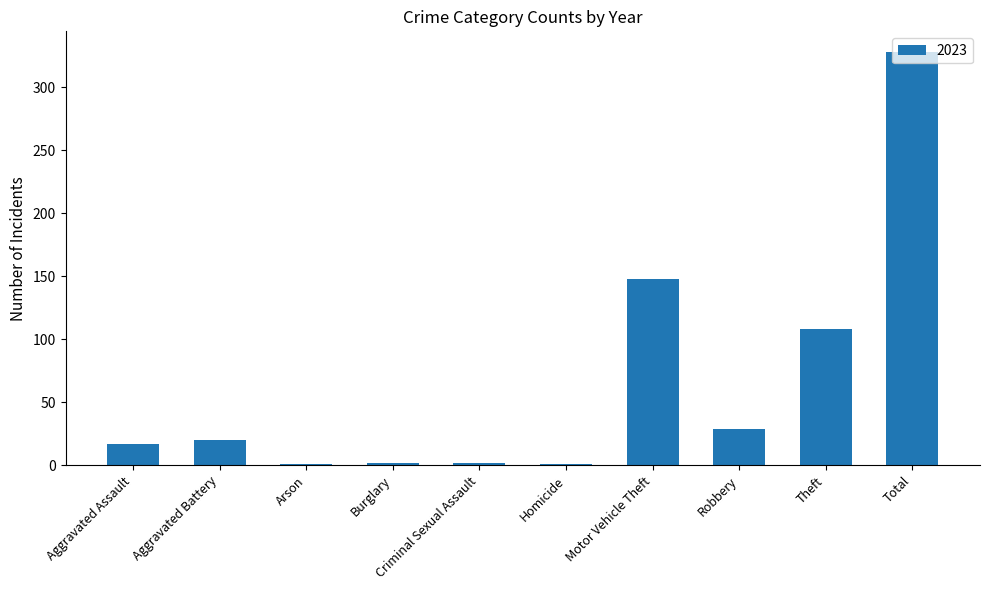

What value does the data have at Motor Vehicle Theft?

148